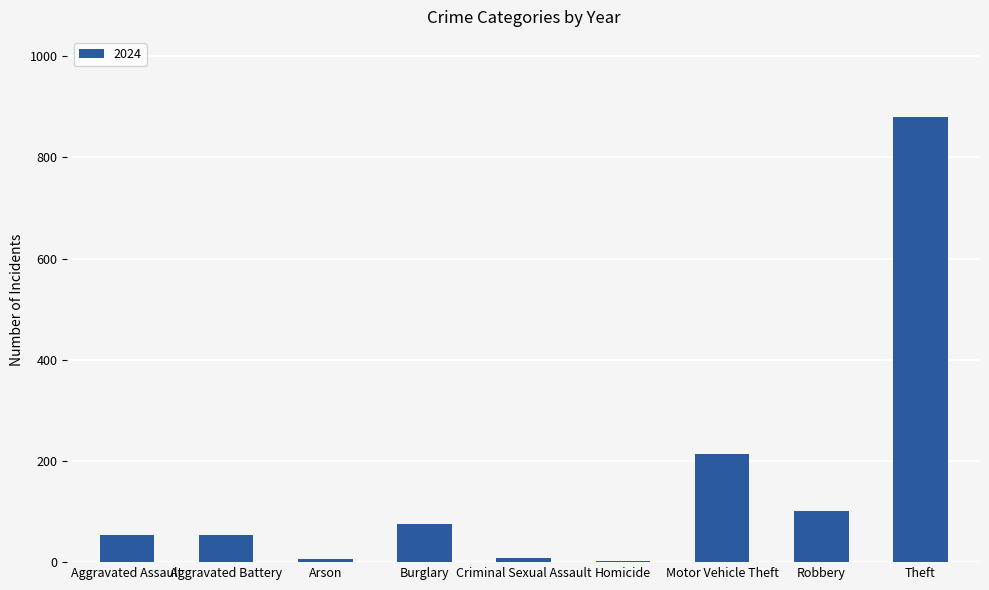

Which category has the highest value across all series?

Theft